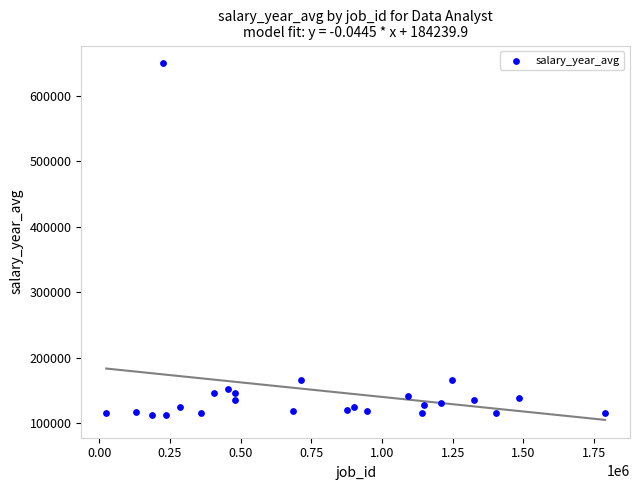

What is the range of X values (max minus min)?

1764476.0